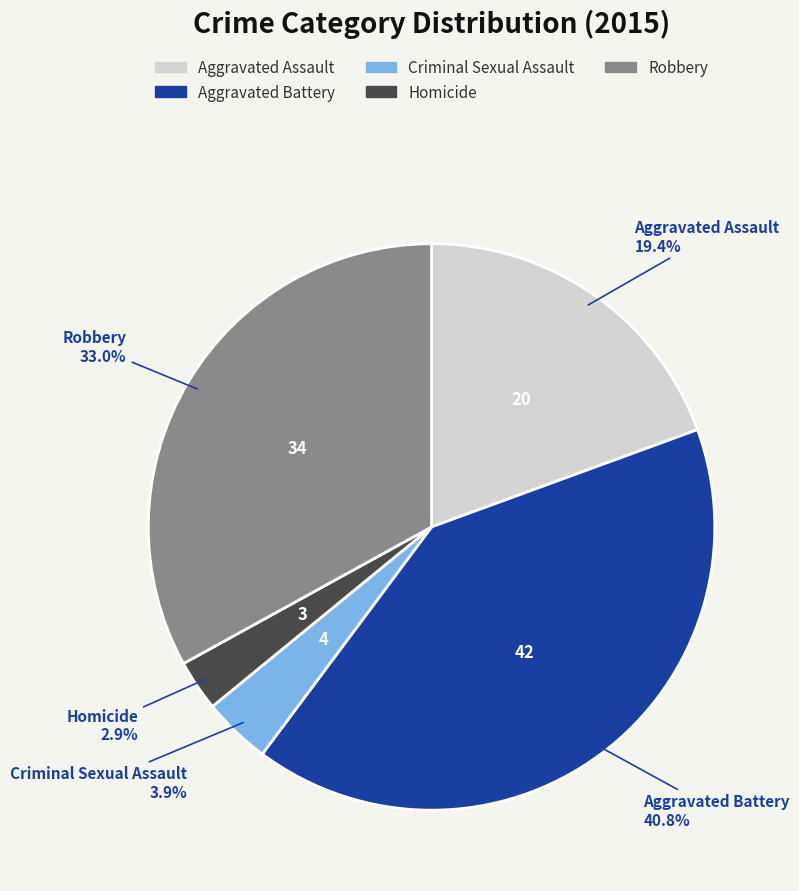

What is the total percentage of Robbery and Criminal Sexual Assault?

36.9%